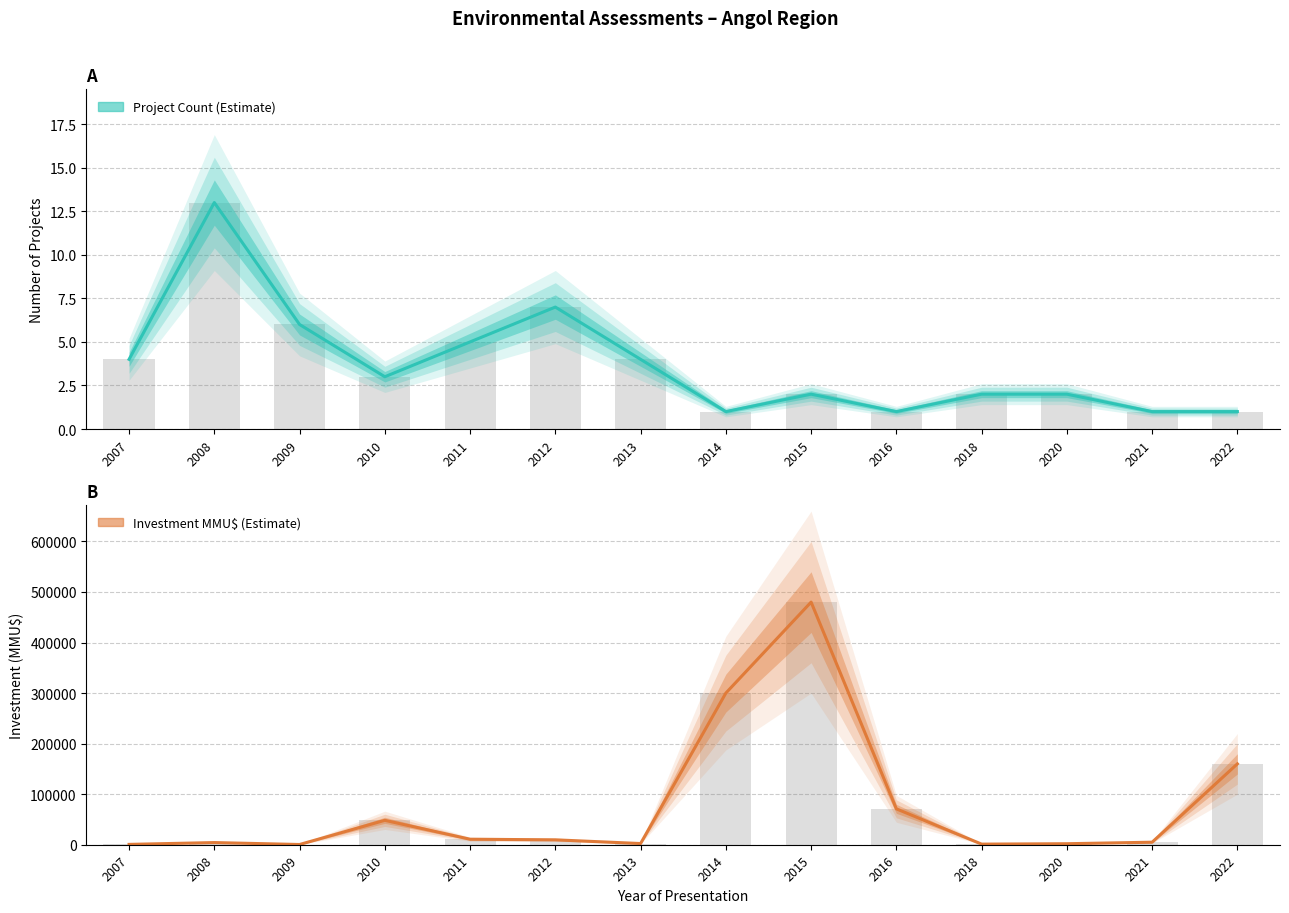

Which series changed the most between 2008 and 2009?

Investment(MMU$)